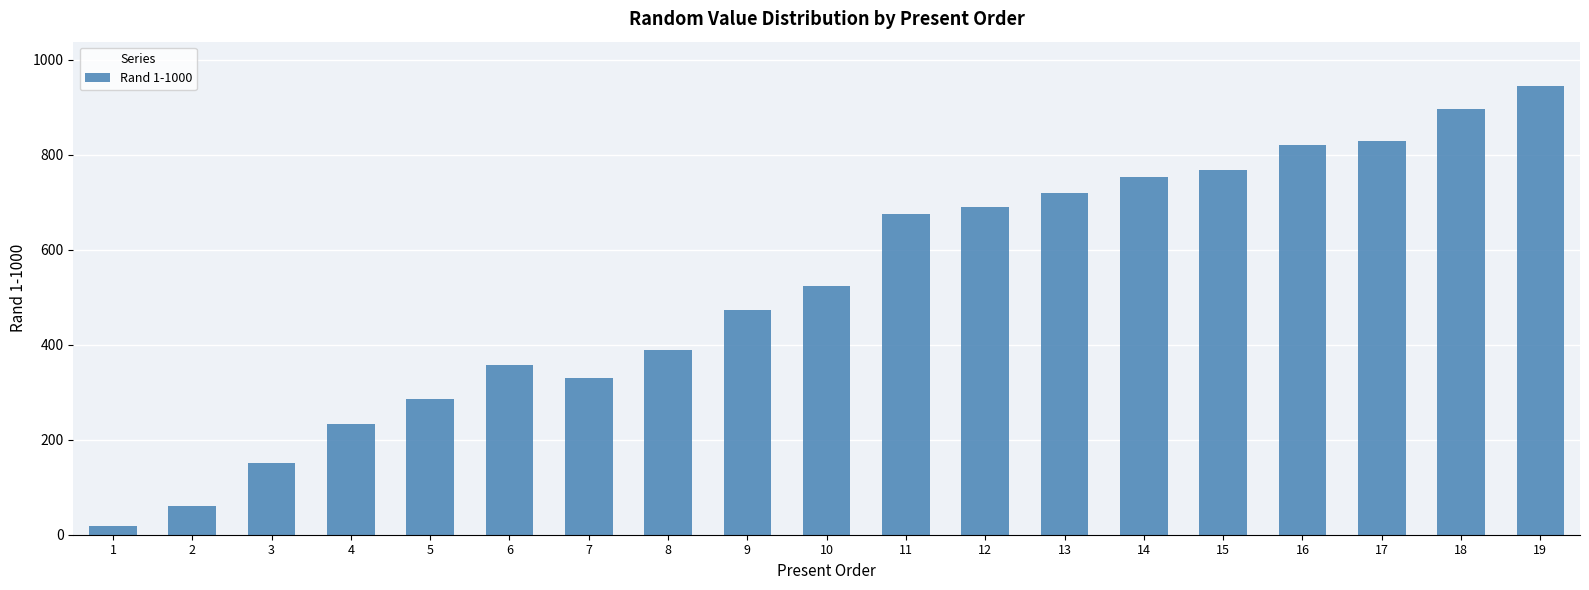

Approximately how many times larger is the value at 7 compared to 19?

0.3